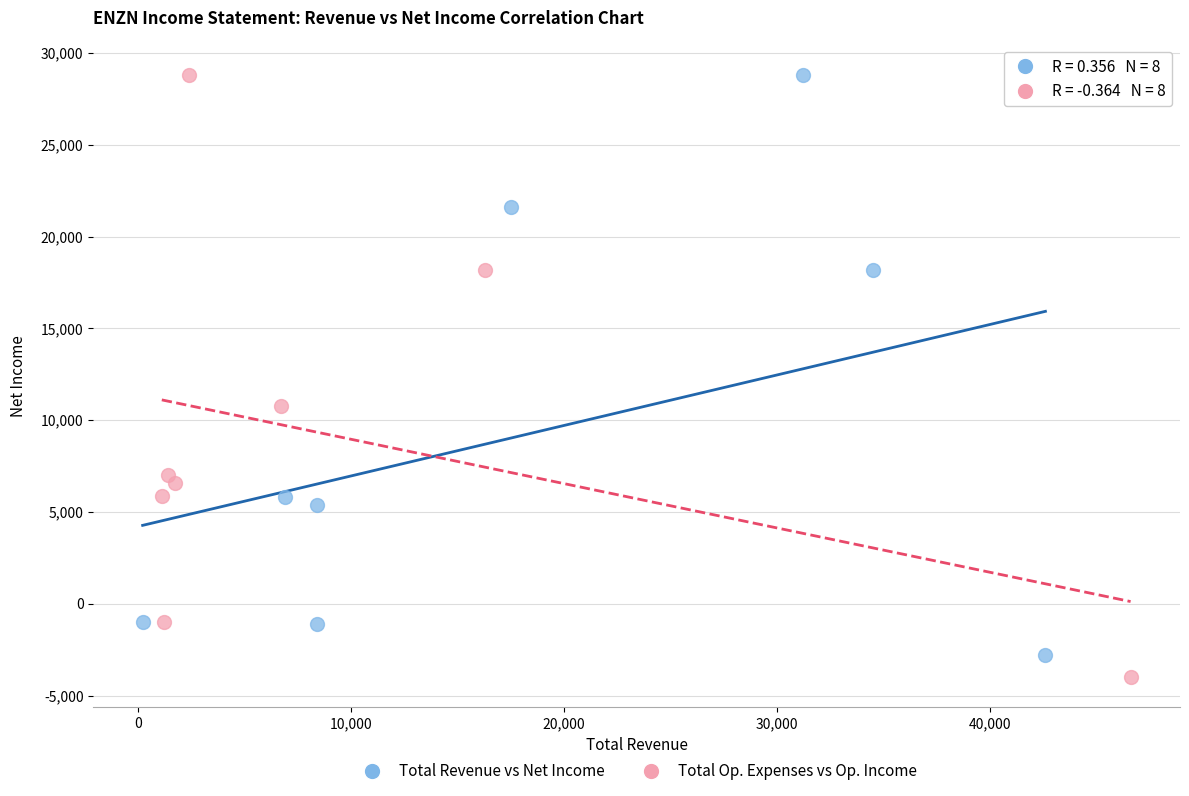

Which series has the largest Y range (max minus min)?

Total Op. Expenses vs Op. Income